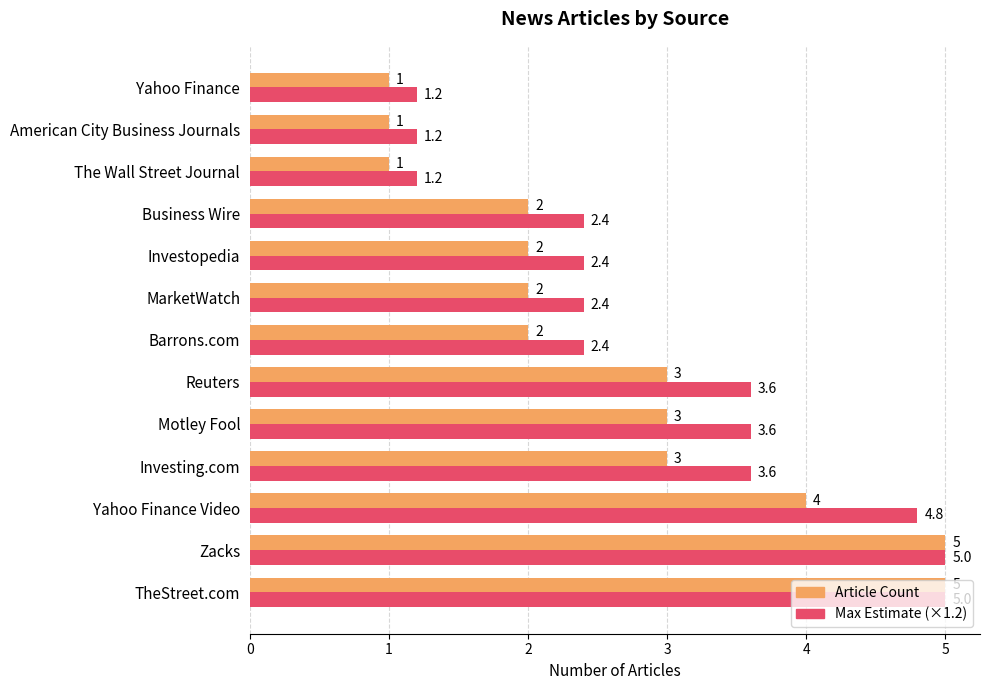

What is the maximum value shown in the chart?

5.0